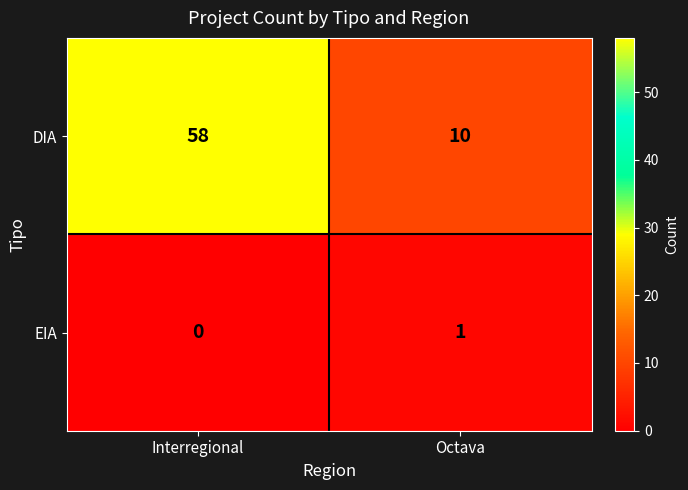

List the labels in order of EIA value, largest first.

Octava, Interregional